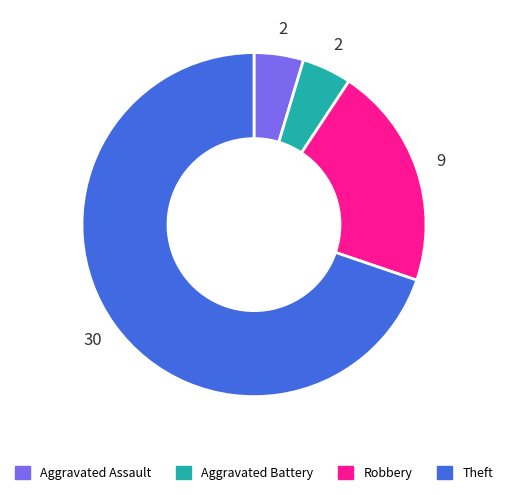

Does Theft represent more than half of the total?

Yes